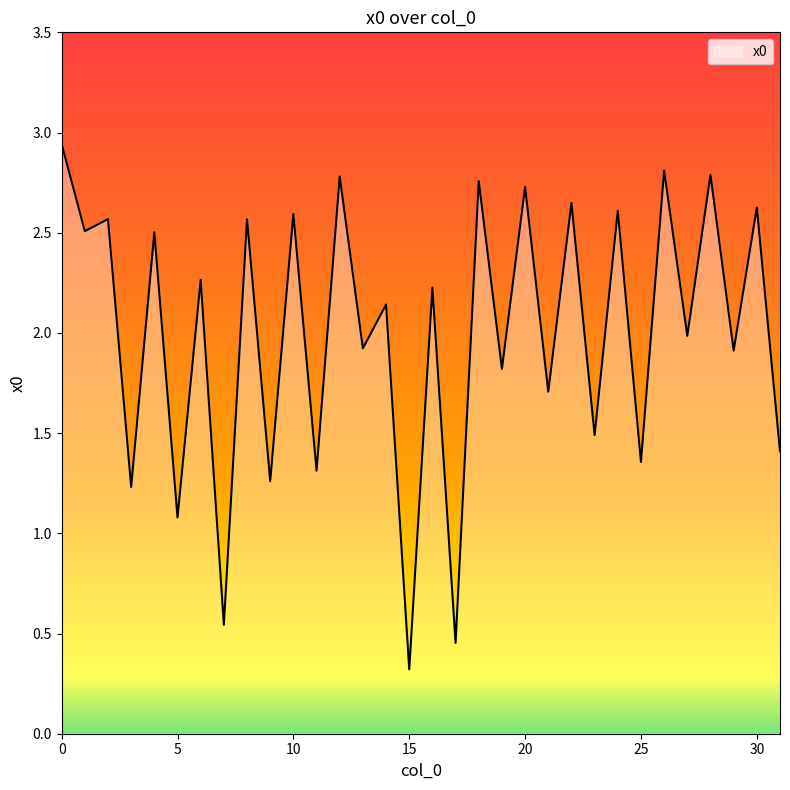

What is the smallest value displayed?

0.3